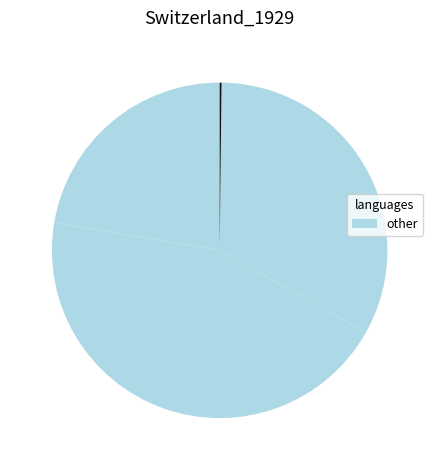

To the nearest percent, what is the average slice percentage?

20%